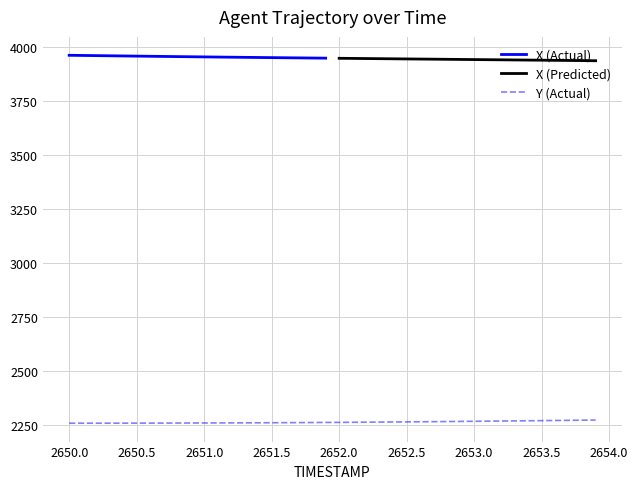

Does the chart display data point markers on the line(s)?

No